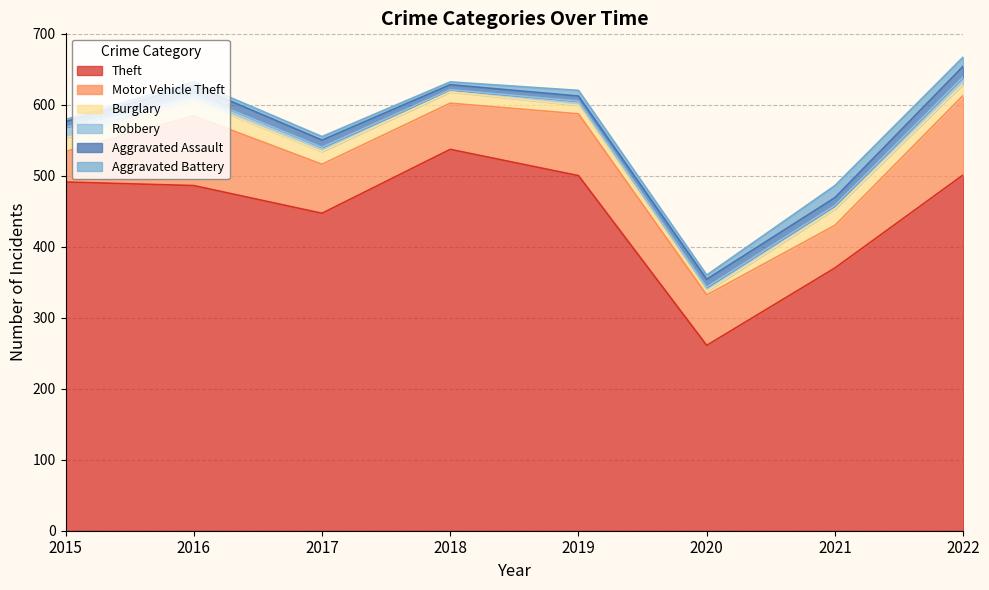

What is the sum of all Aggravated Assault values?

82